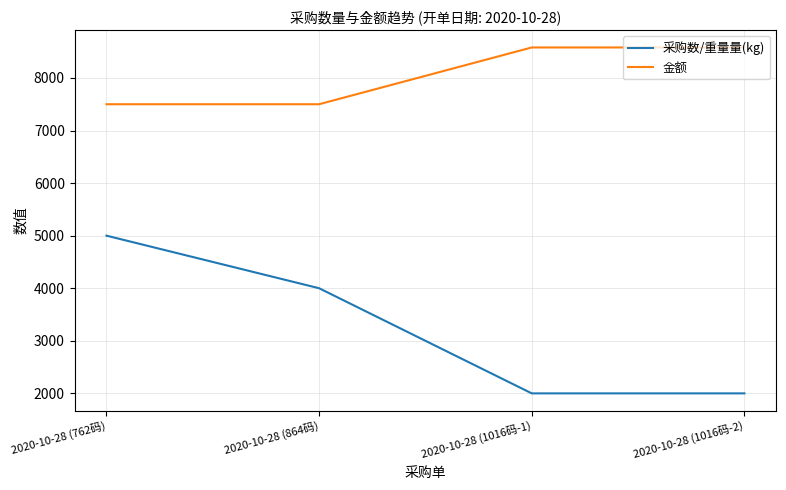

Reading left to right, extract all data points from this chart.

采购数/重量量(kg): 2020-10-28 (762码)=5000	2020-10-28 (864码)=4000	2020-10-28 (1016码-1)=2000	2020-10-28 (1016码-2)=2000
金额: 2020-10-28 (762码)=7500	2020-10-28 (864码)=7500	2020-10-28 (1016码-1)=8580	2020-10-28 (1016码-2)=8580